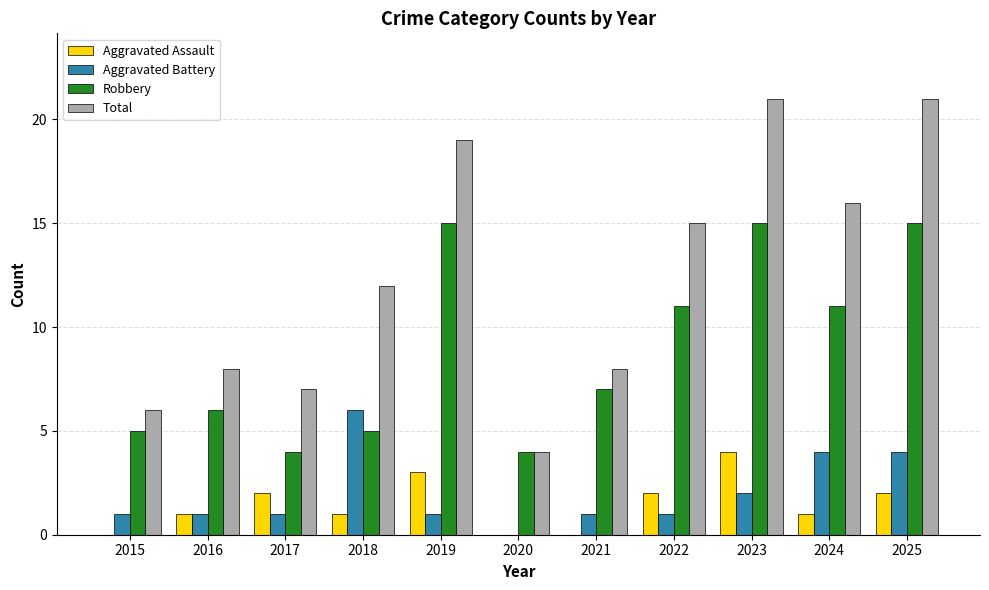

The value of Aggravated Battery at 2021 is 2. True or false?

False